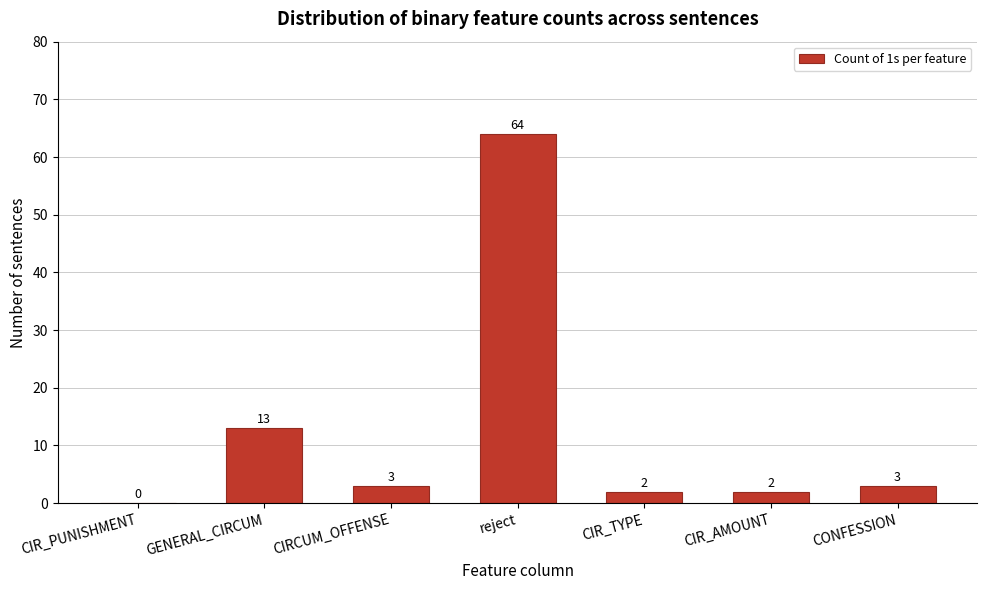

Reading right to left, extract all data points from this chart.

CONFESSION=3	CIR_AMOUNT=2	CIR_TYPE=2	reject=64	CIRCUM_OFFENSE=3	GENERAL_CIRCUM=13	CIR_PUNISHMENT=0